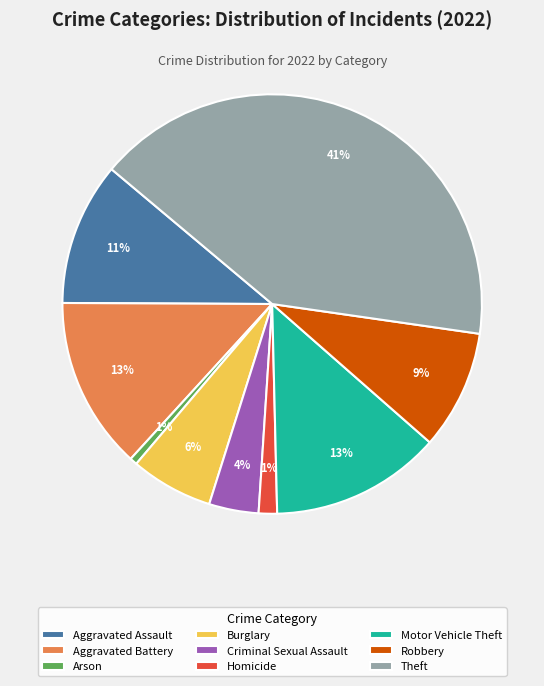

Between Burglary and Motor Vehicle Theft, which is larger?

Motor Vehicle Theft